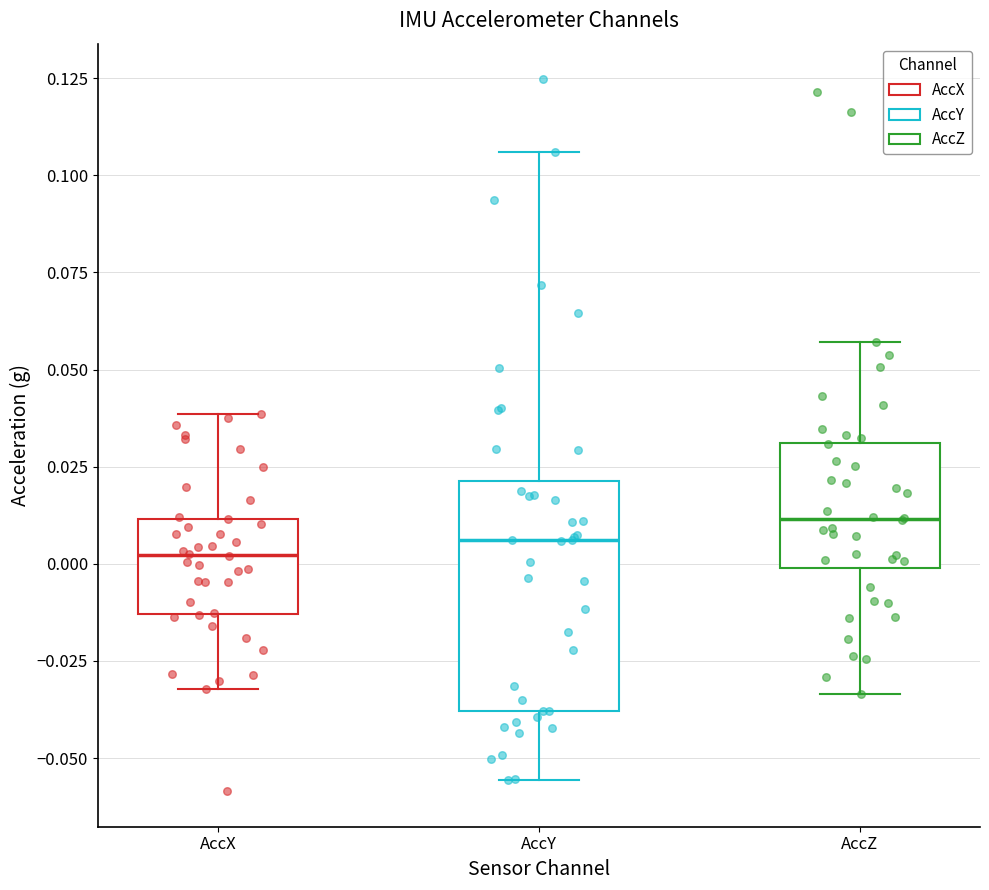

Reading left to right, transcribe this box plot: for each box, give where its median line is, the range the box spans, and where its two whiskers end, as read against the y-axis. The values are not printed on the chart, so give them approximately, as read against the axis.

AccX: median 0.000, box -0.015 to 0.010, whiskers -0.030 to 0.040
AccY: median 0.005, box -0.040 to 0.020, whiskers -0.055 to 0.105
AccZ: median 0.010, box 0.000 to 0.030, whiskers -0.035 to 0.055